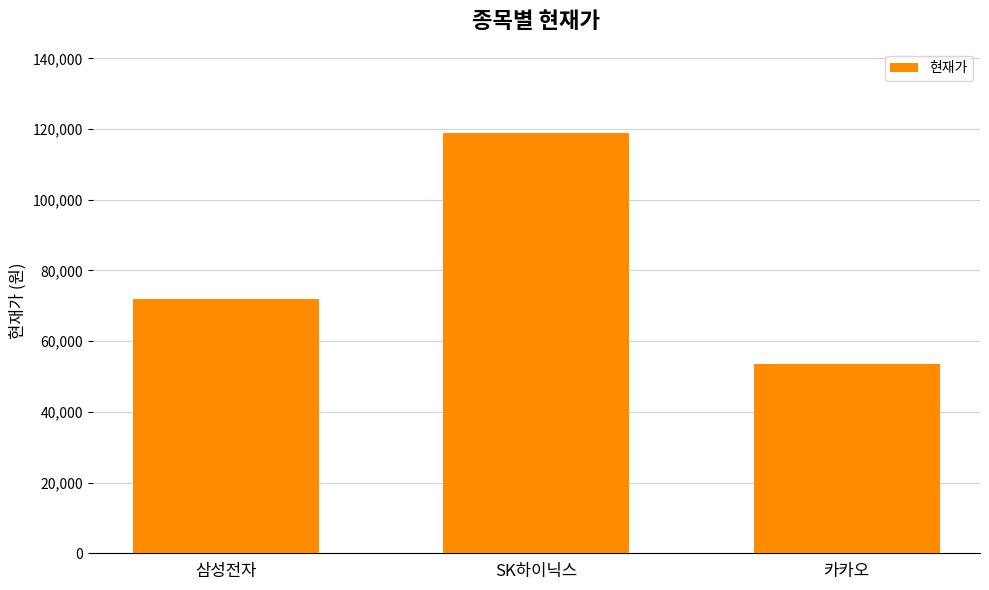

What is the minimum value shown in the chart?

53600